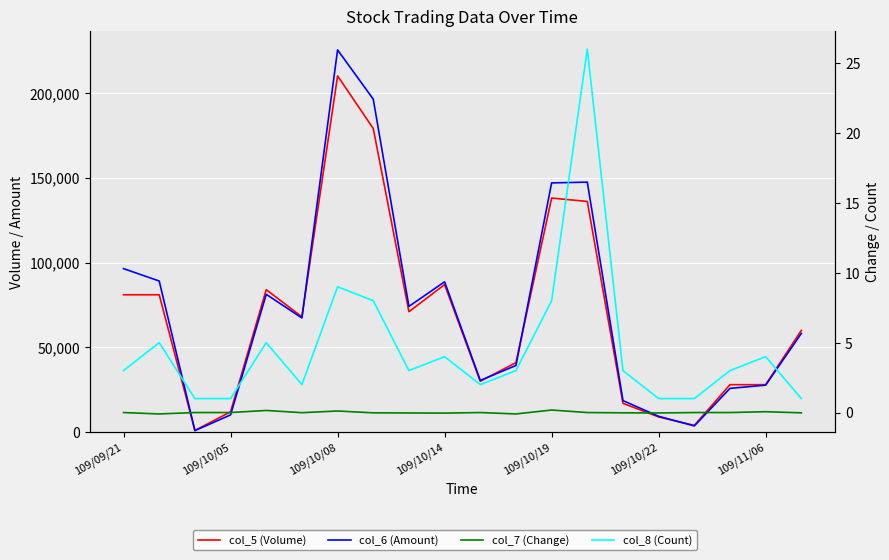

The value of col_6 (Amount) at 109/10/05 is 25184.1. True or false?

False